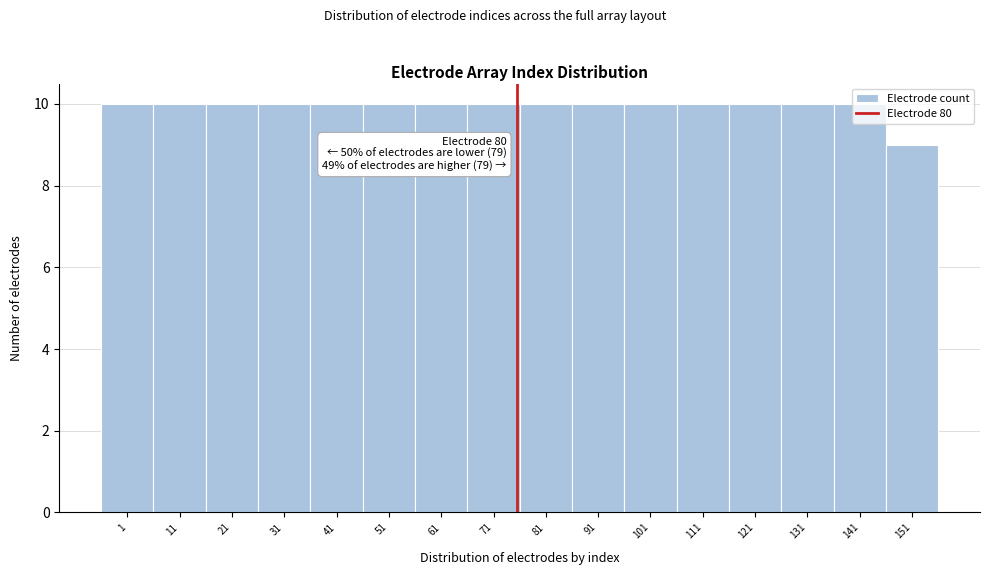

What is the value of the 6th bar from the left?

10